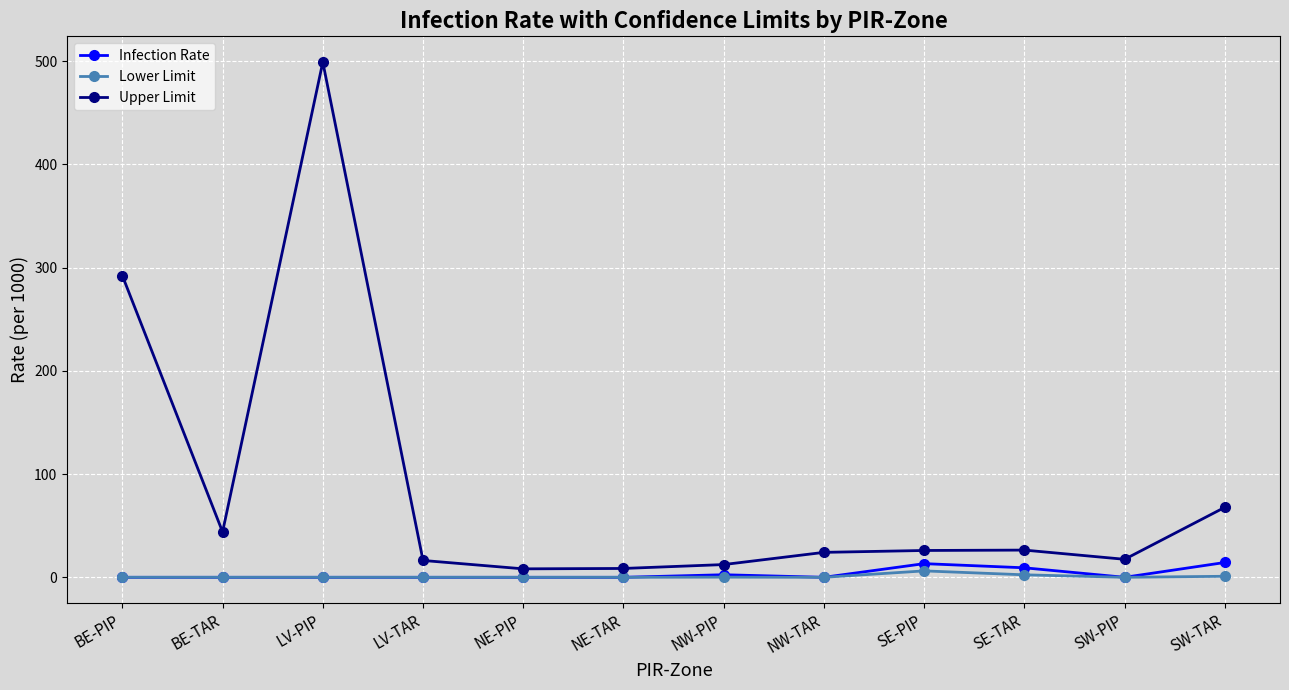

List the series in order of their peak value, lowest first.

Lower Limit, Infection Rate, Upper Limit